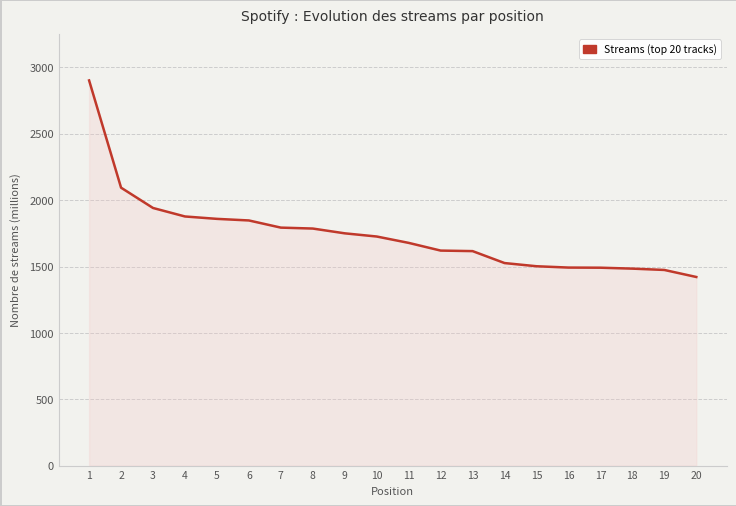

The value at 19 is 852. True or false?

False